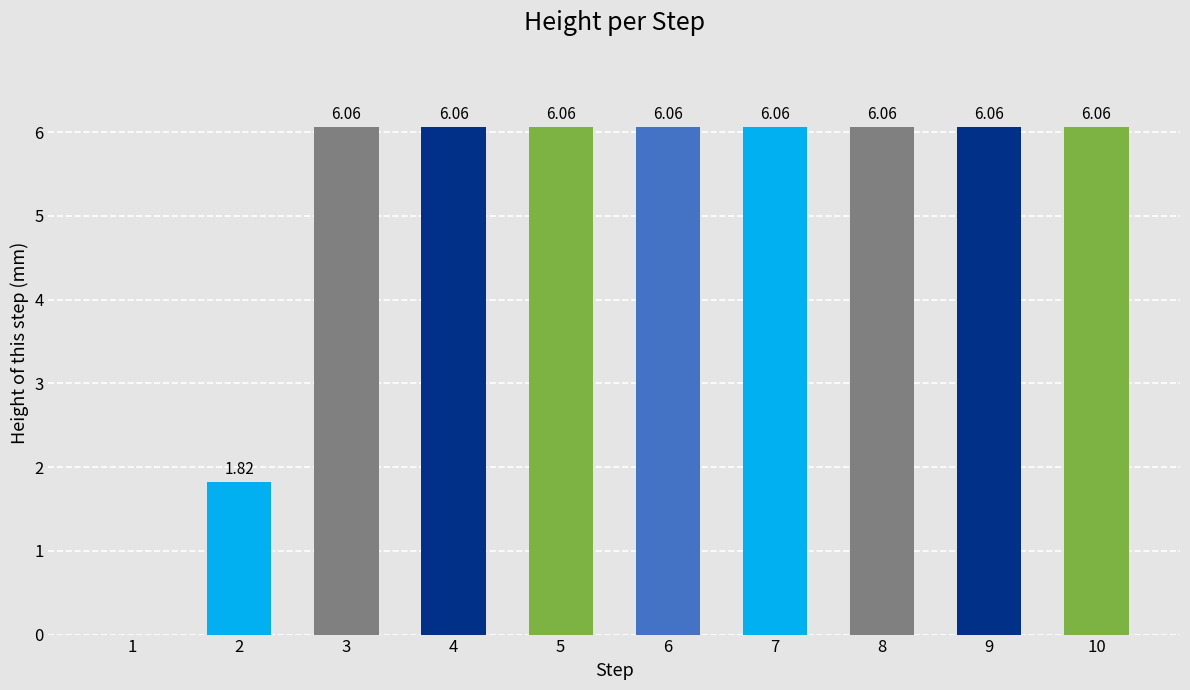

What is the change in value from 2 to 9?

+4.2